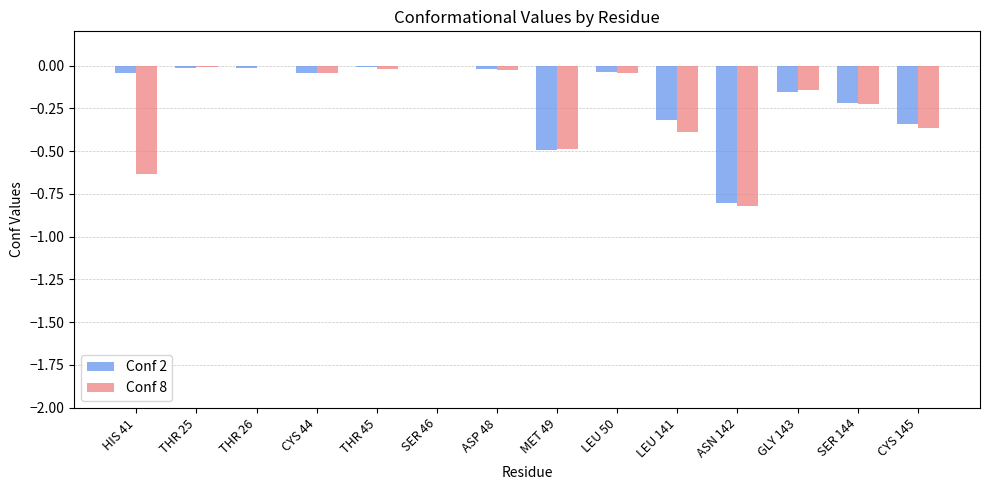

What is the total value across all series at ASN 142?

-1.6